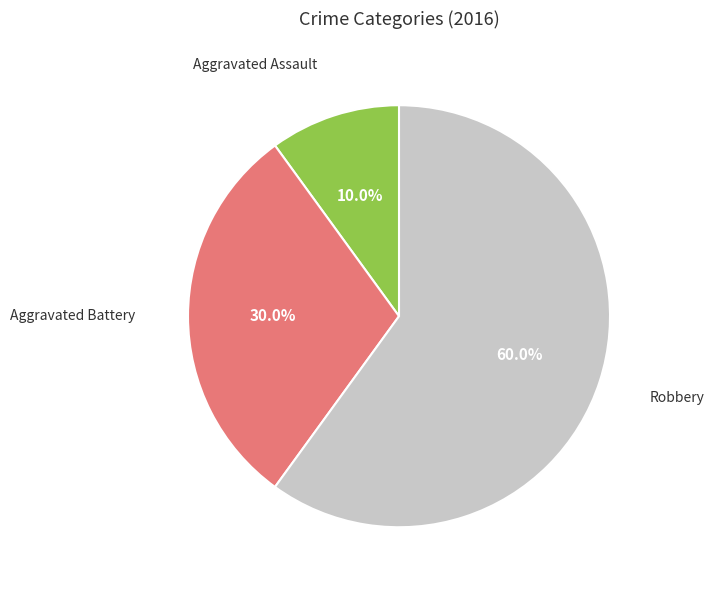

How many segments does this pie chart have?

3